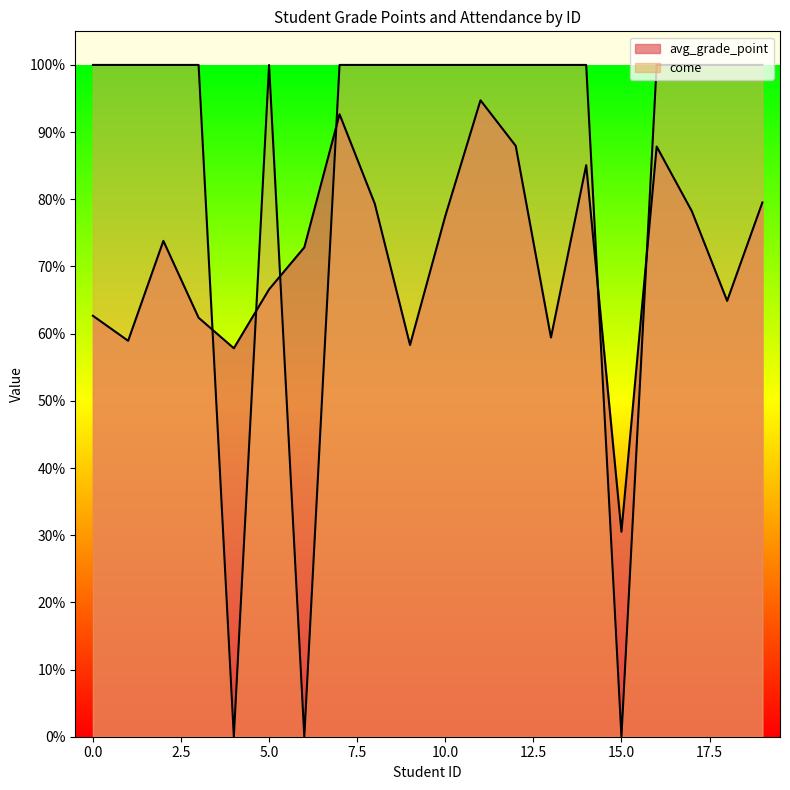

Where is the first local maximum for come?

5